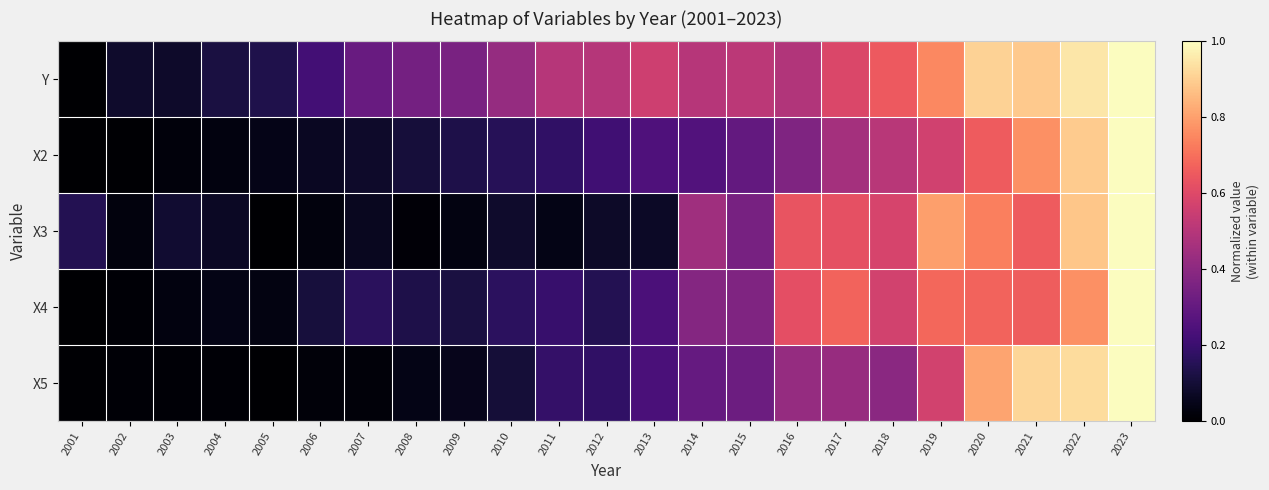

Count the number of data series in this chart.

5